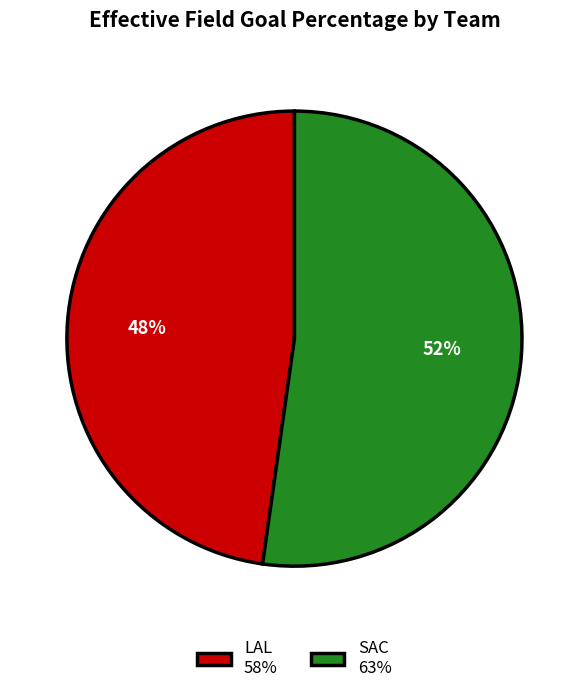

What is the smallest slice in the pie chart?

LAL